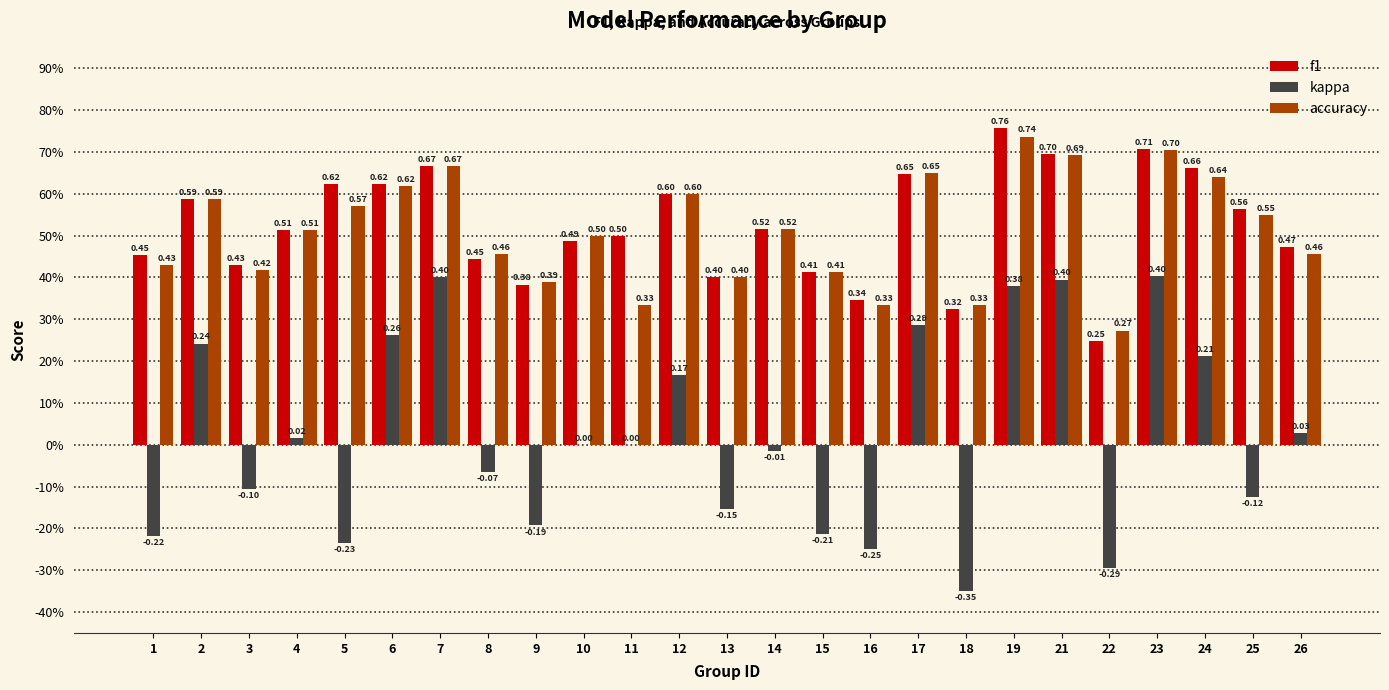

What are all the series names shown in the legend?

f1, kappa, accuracy